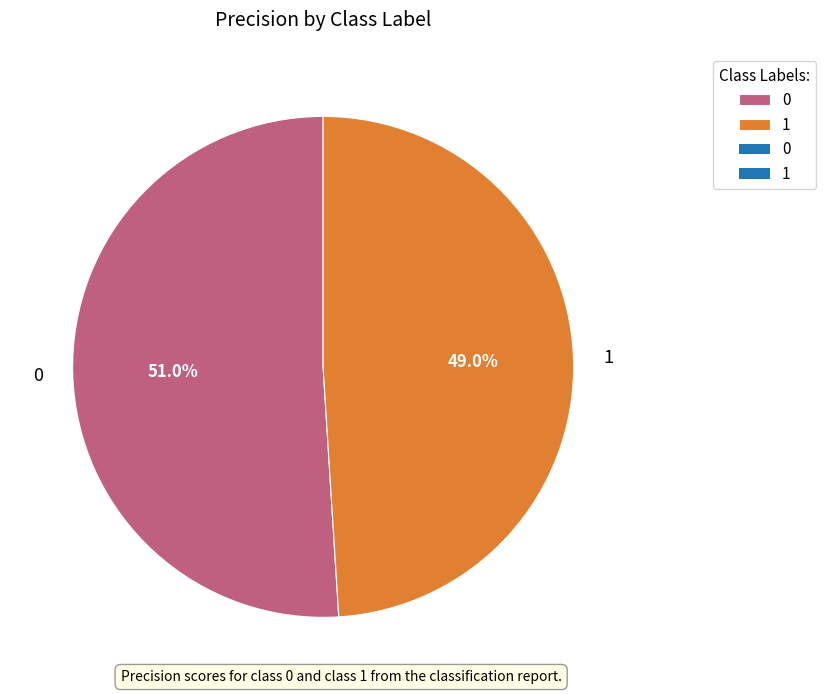

Is the sum of 1 and 0 greater than half?

Yes